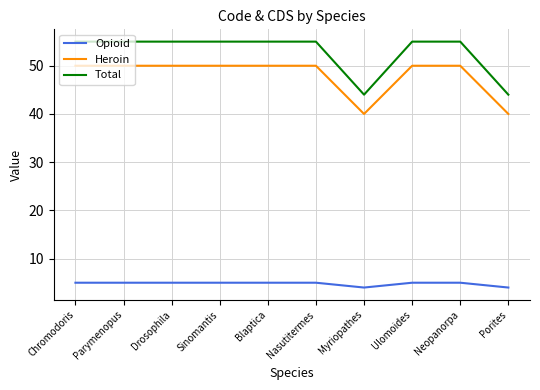

What is the difference between the maximum and minimum values in the Opioid series?

1